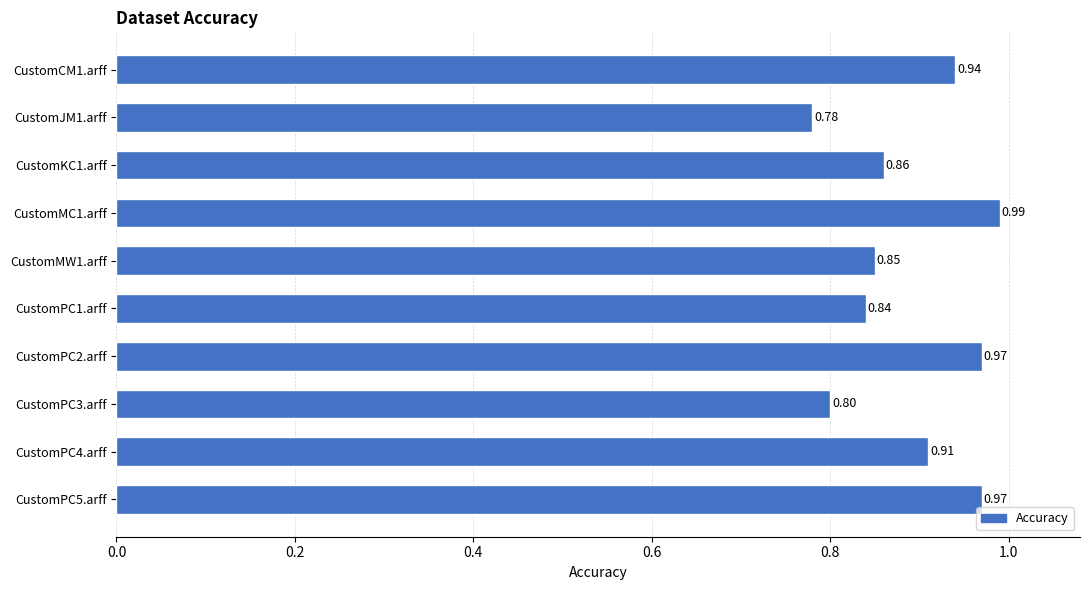

How many bars are there in total?

10